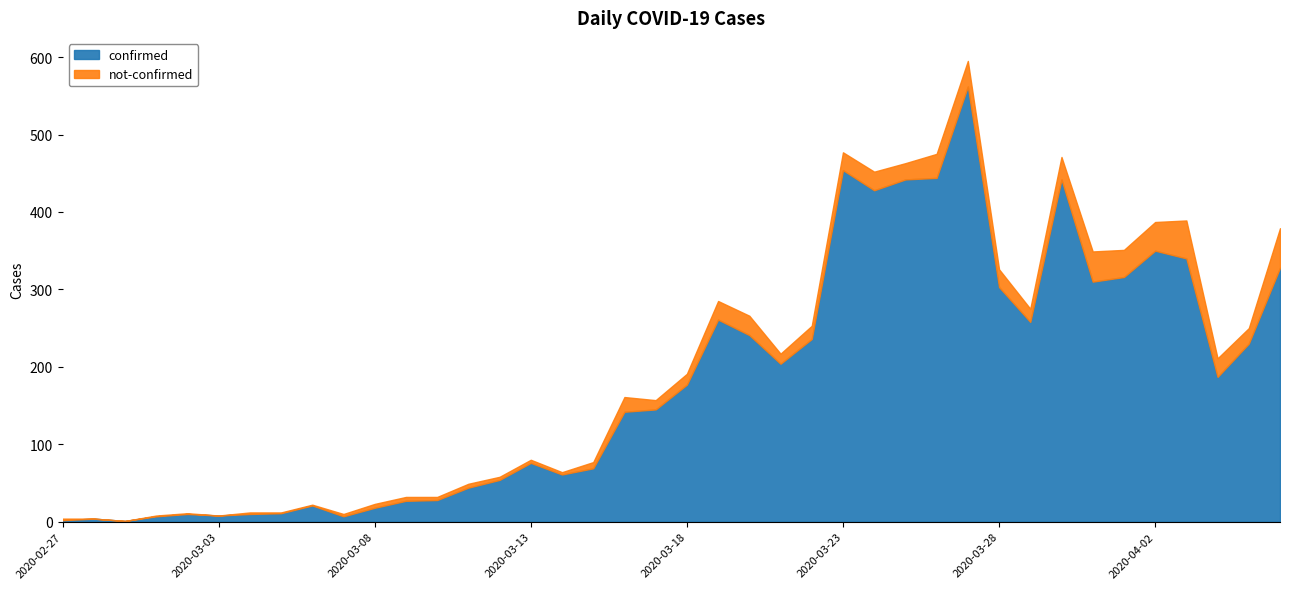

Rank the categories by not-confirmed value from highest to lowest.

2020-04-06, 2020-04-03, 2020-03-31, 2020-04-02, 2020-04-01, 2020-03-27, 2020-03-26, 2020-03-30, 2020-03-20, 2020-03-19, 2020-03-24, 2020-04-04, 2020-03-23, 2020-03-28, 2020-03-25, 2020-04-05, 2020-03-16, 2020-03-22, 2020-03-29, 2020-03-18, 2020-03-21, 2020-03-17, 2020-03-15, 2020-03-08, 2020-03-09, 2020-03-11, 2020-03-10, 2020-03-12, 2020-03-13, 2020-03-07, 2020-03-14, 2020-02-27, 2020-03-04, 2020-03-01, 2020-03-02, 2020-03-05, 2020-03-06, 2020-02-28, 2020-02-29, 2020-03-03